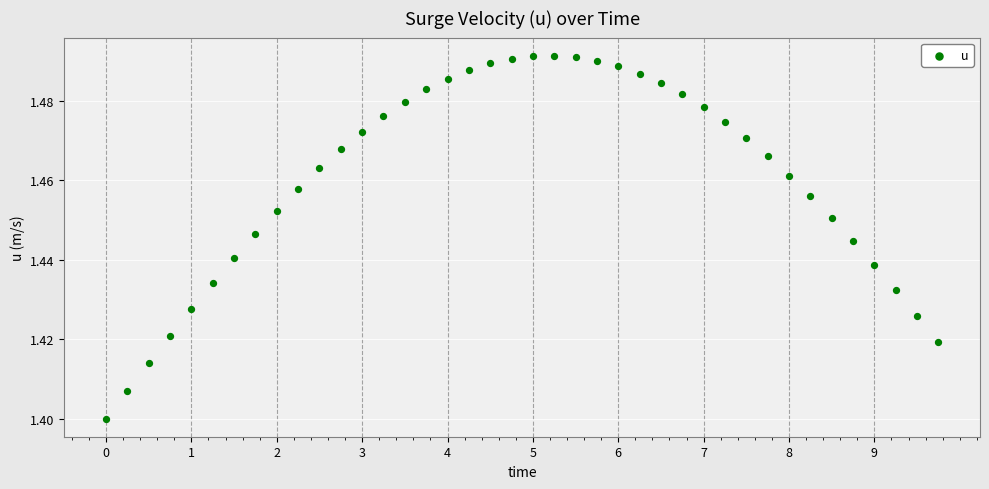

What is the range of X values (max minus min)?

9.8